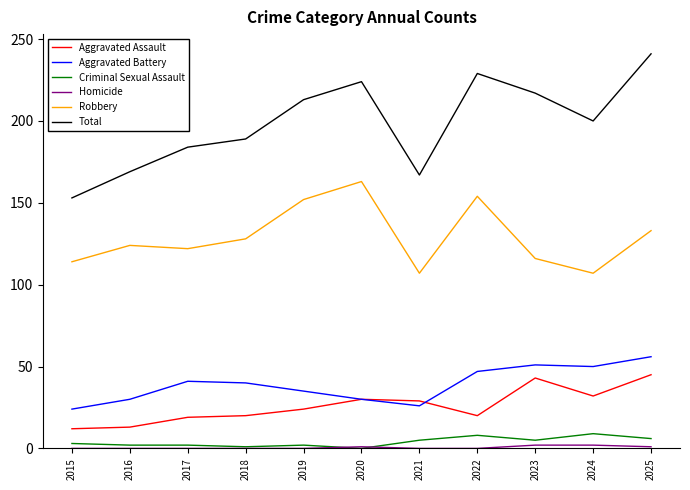

Is this an area chart (filled region under the line)?

No